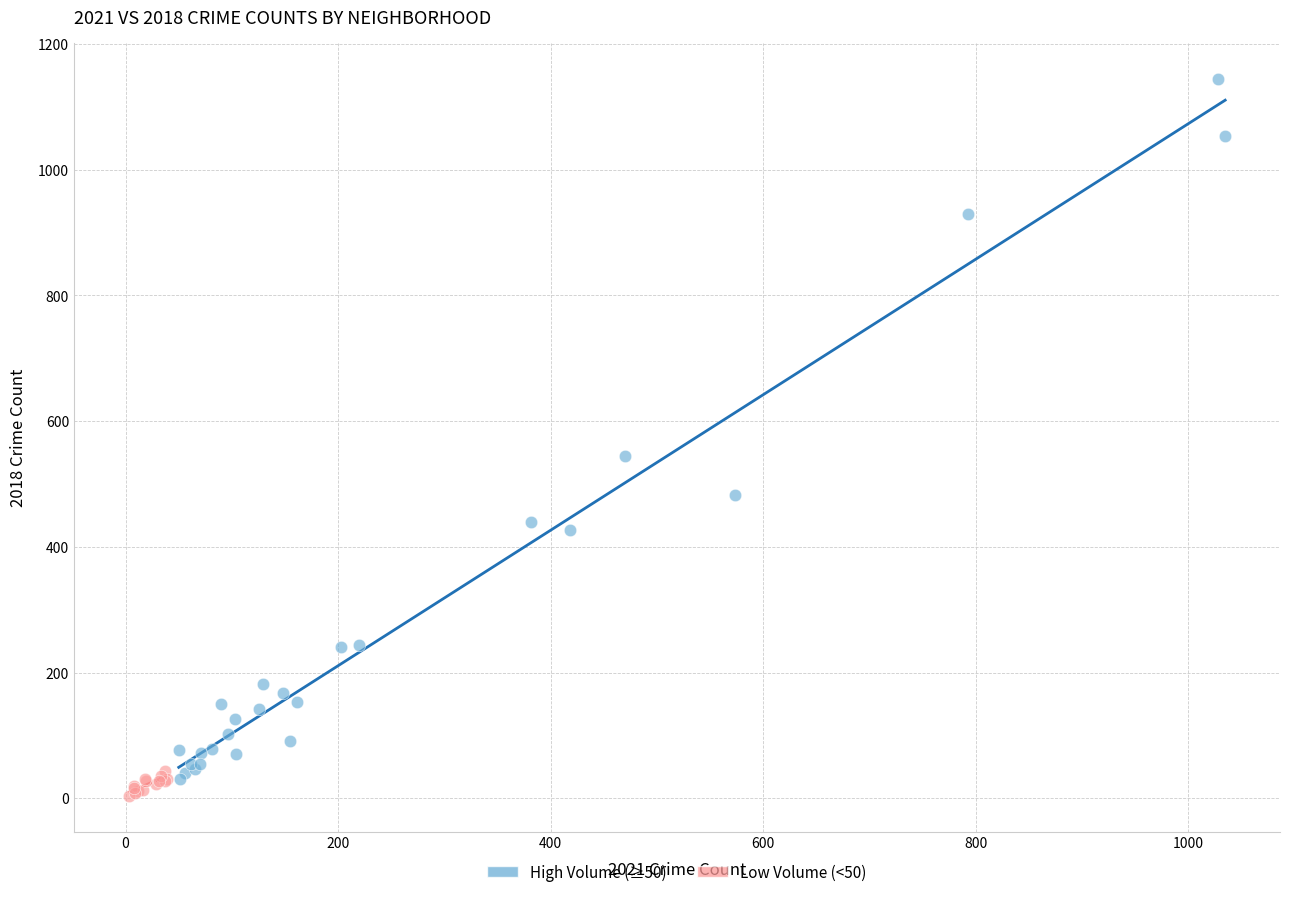

Which series has the widest spread of Y values?

High Volume (≥50)